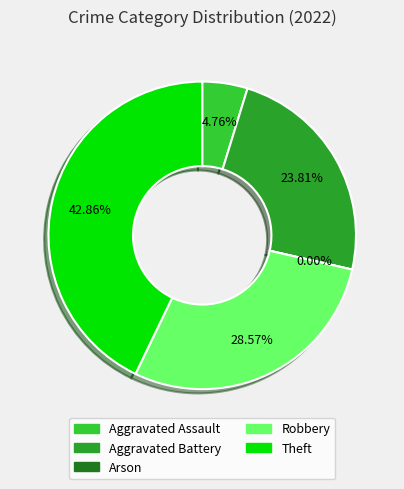

How many slices are in this pie chart?

5